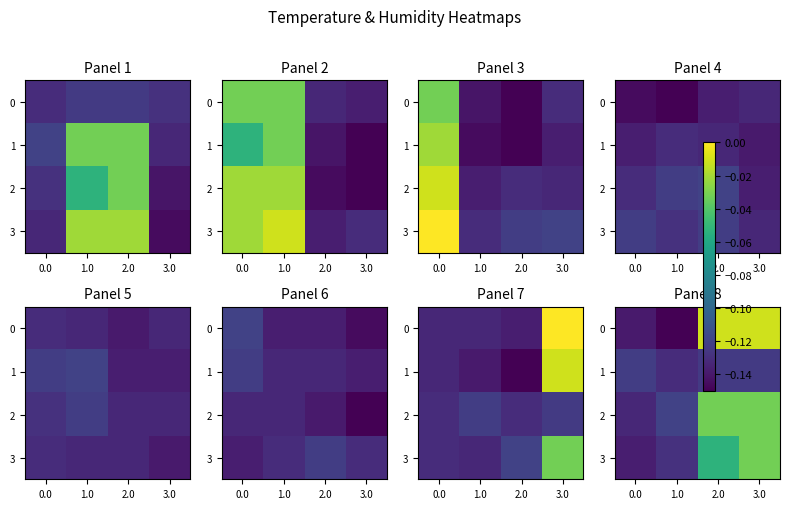

What is the minimum value for 2?

-0.1